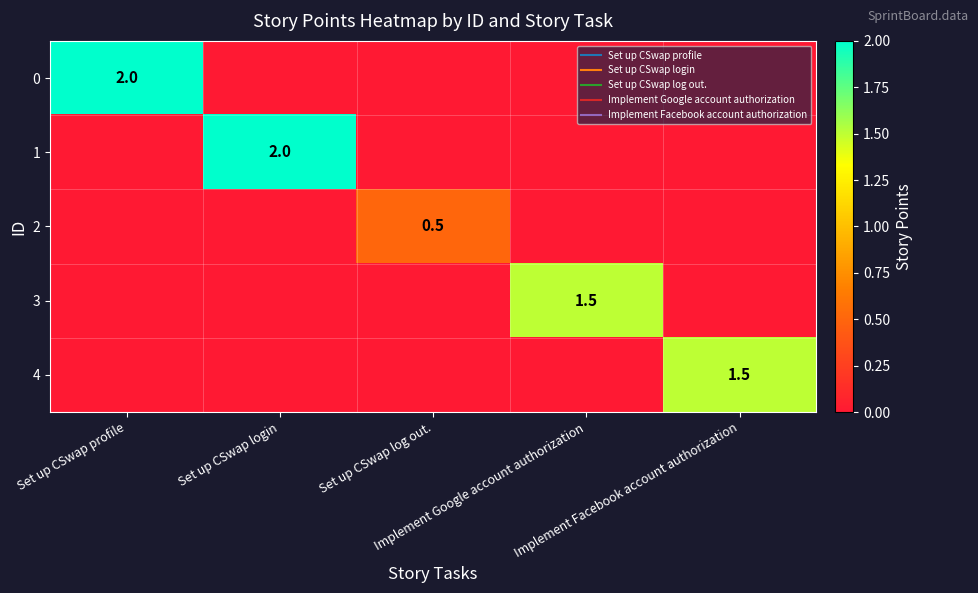

The 1 series shows 1.3 at Set up CSwap log out.. True or false?

False